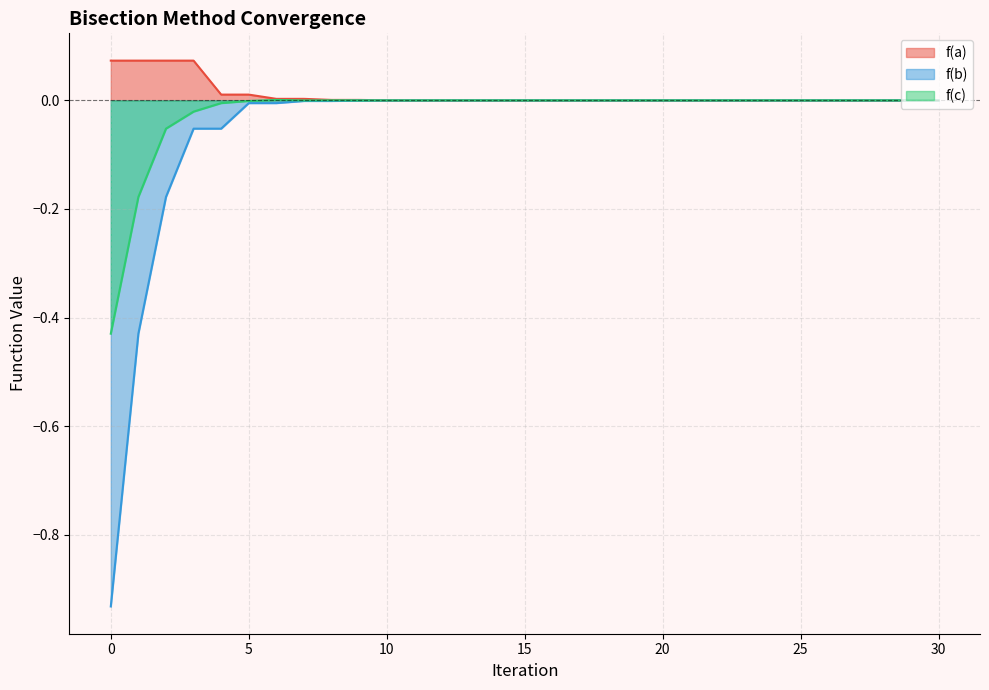

In f(c), how many points are lower than both neighbors (excluding endpoints)?

7